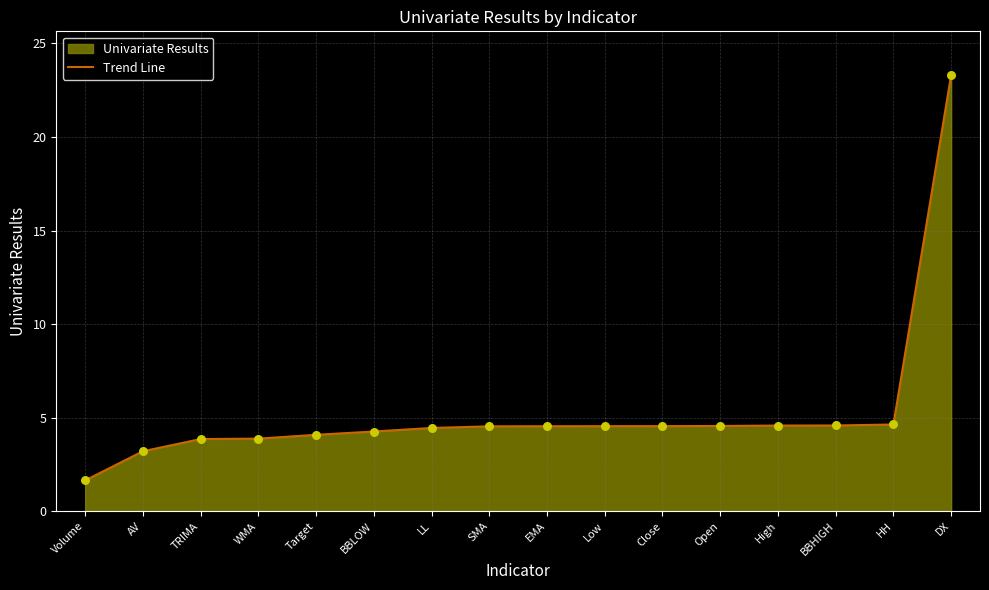

What is the change in value from Volume to EMA?

+2.9